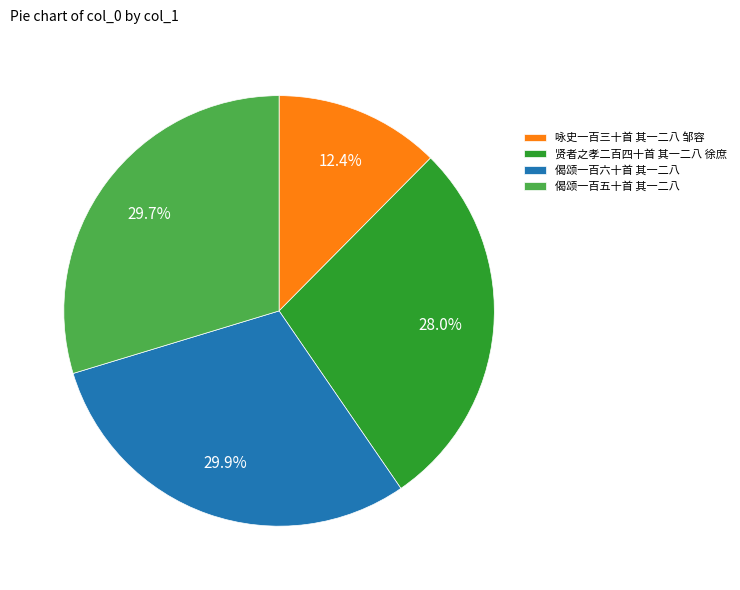

Does 咏史一百三十首 其一二八 邹容 account for over 50% of the chart?

No